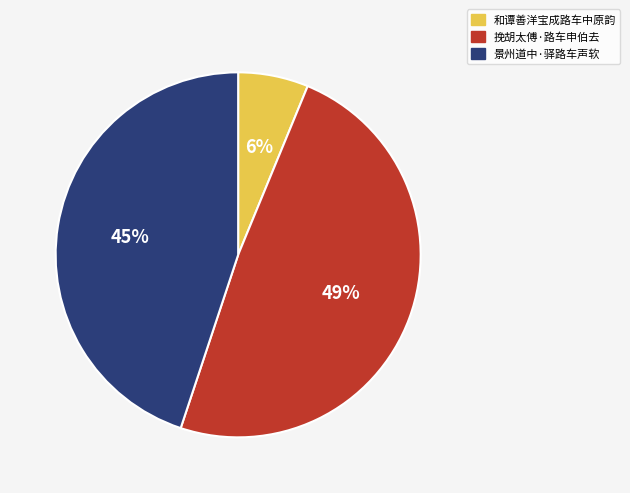

To the nearest percent, what is the difference between the largest and smallest slice percentages?

43%